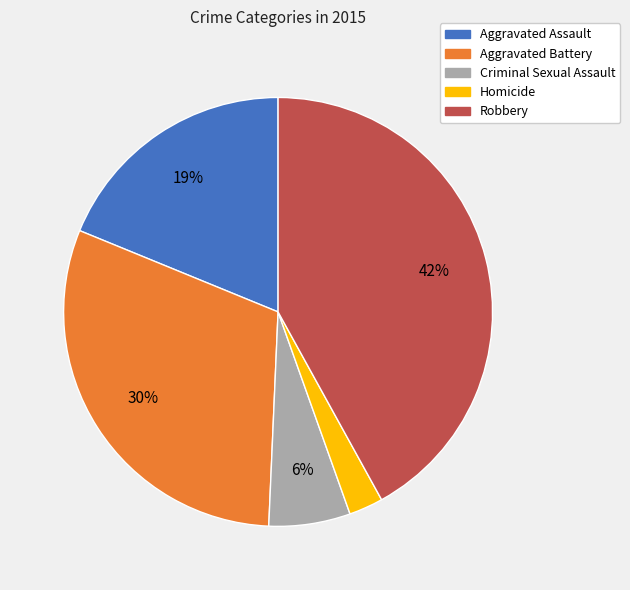

Do Aggravated Assault and Aggravated Battery together represent more than half of the pie?

No